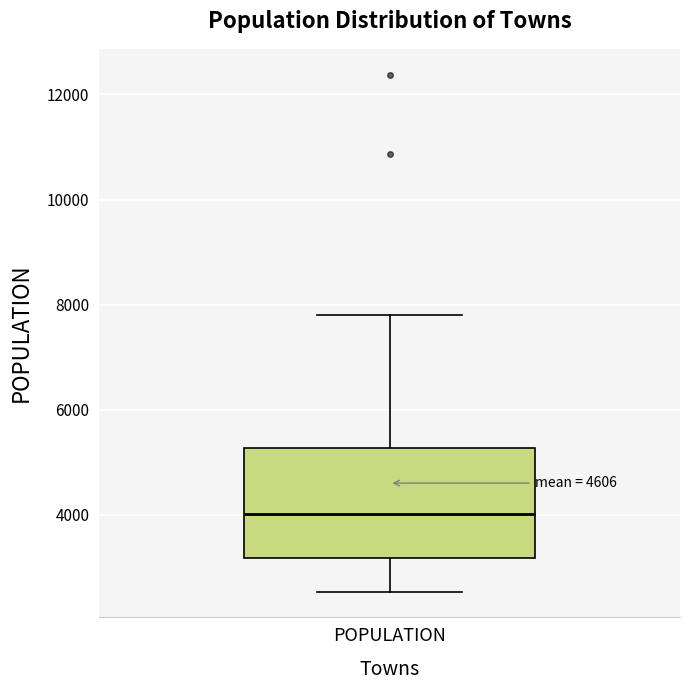

Where does the upper whisker of the box for POPULATION end on the y-axis? The values are not printed on the chart, so give them approximately, as read against the axis.

7800